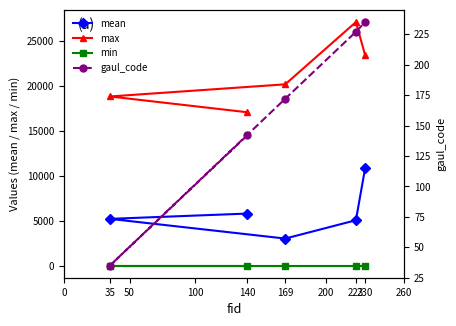

True or false: gaul_code and mean intersect in this chart.

False